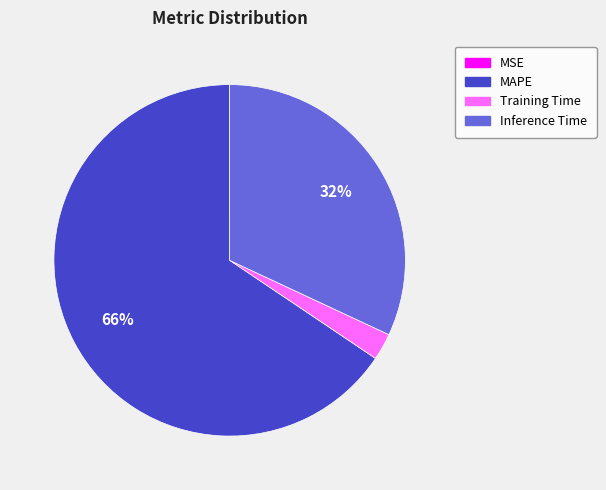

To the nearest percent, what is the combined percentage of MAPE and Inference Time?

98%